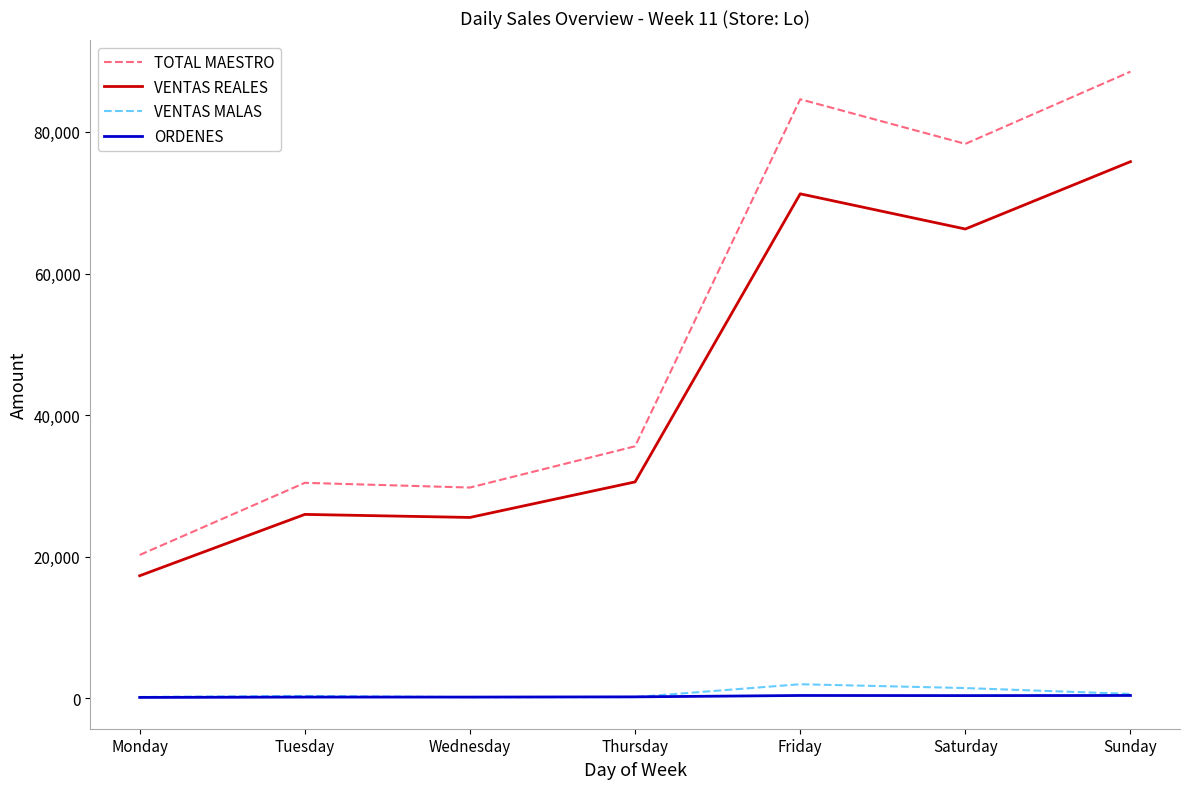

Is this an area chart (filled region under the line)?

No